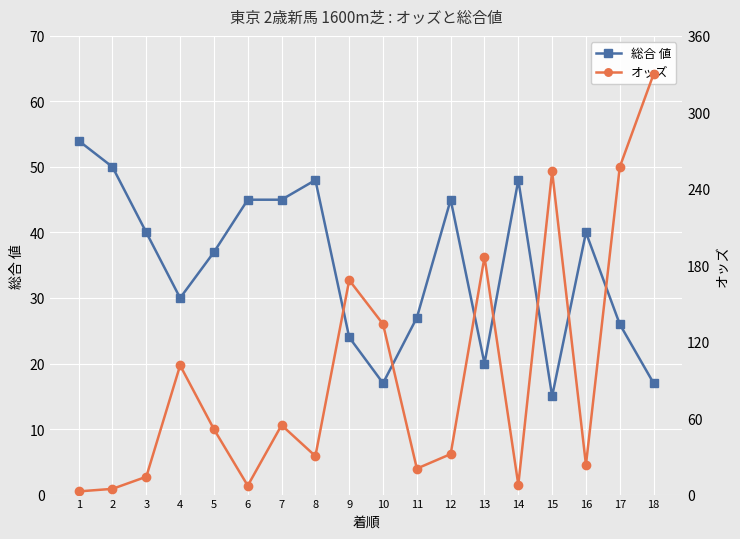

What is the difference between the second highest and second lowest values in the オッズ series?

252.6